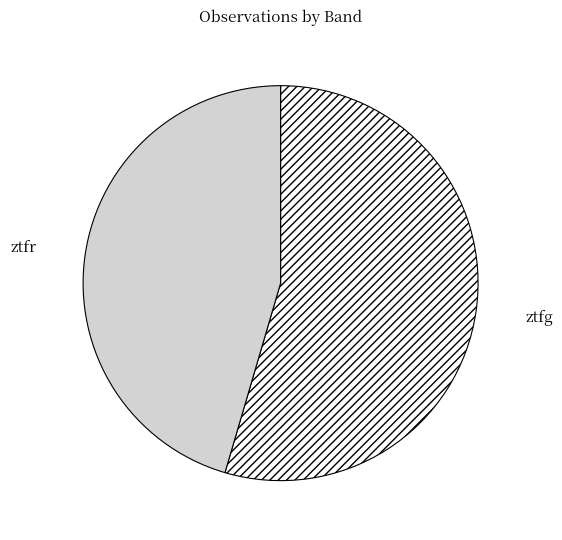

Count the number of slices in the pie.

2